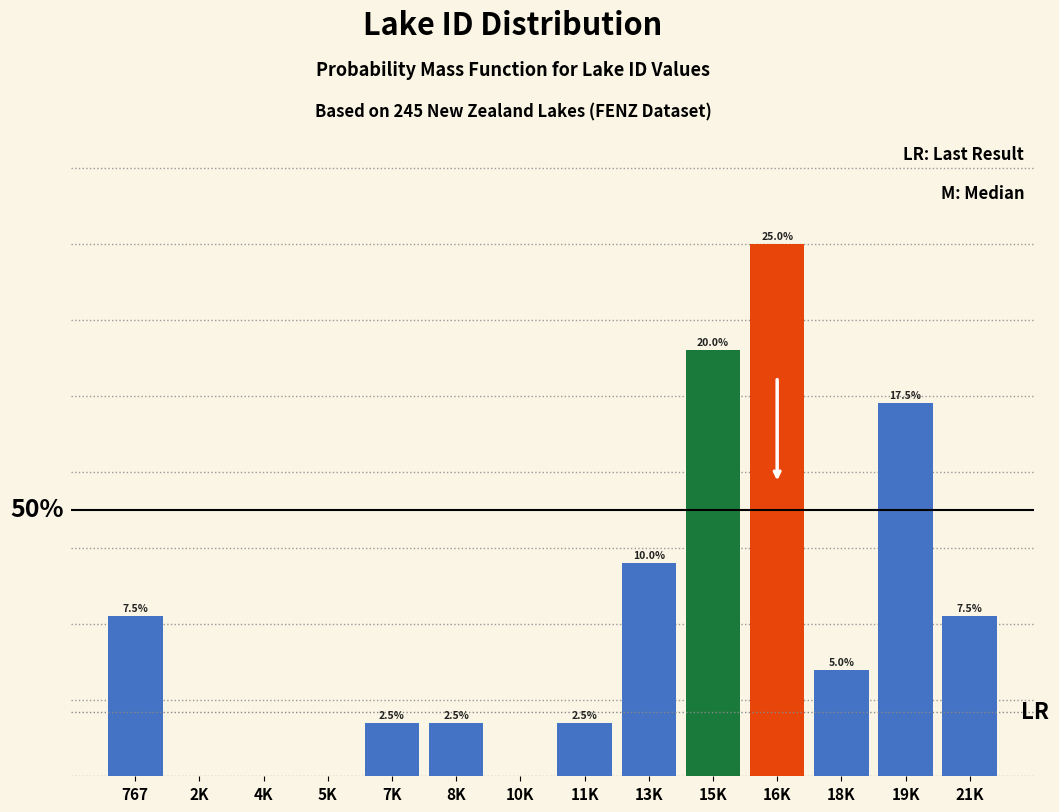

At which label is the value closest to 12?

13K